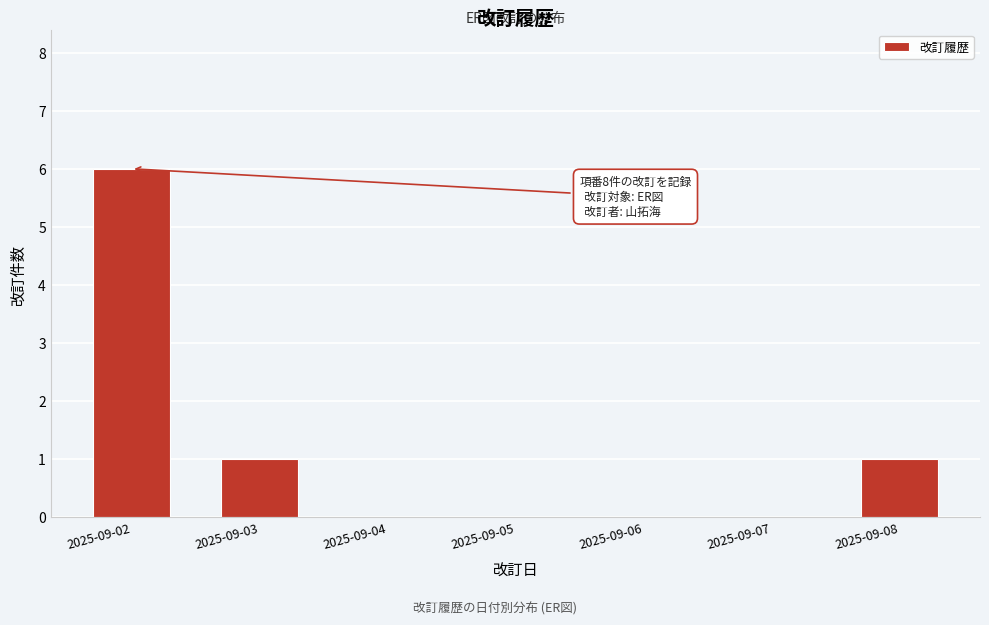

Reading left to right, transcribe all the data shown in this chart.

2025-09-02=6	2025-09-03=1	2025-09-04=0	2025-09-05=0	2025-09-06=0	2025-09-07=0	2025-09-08=1